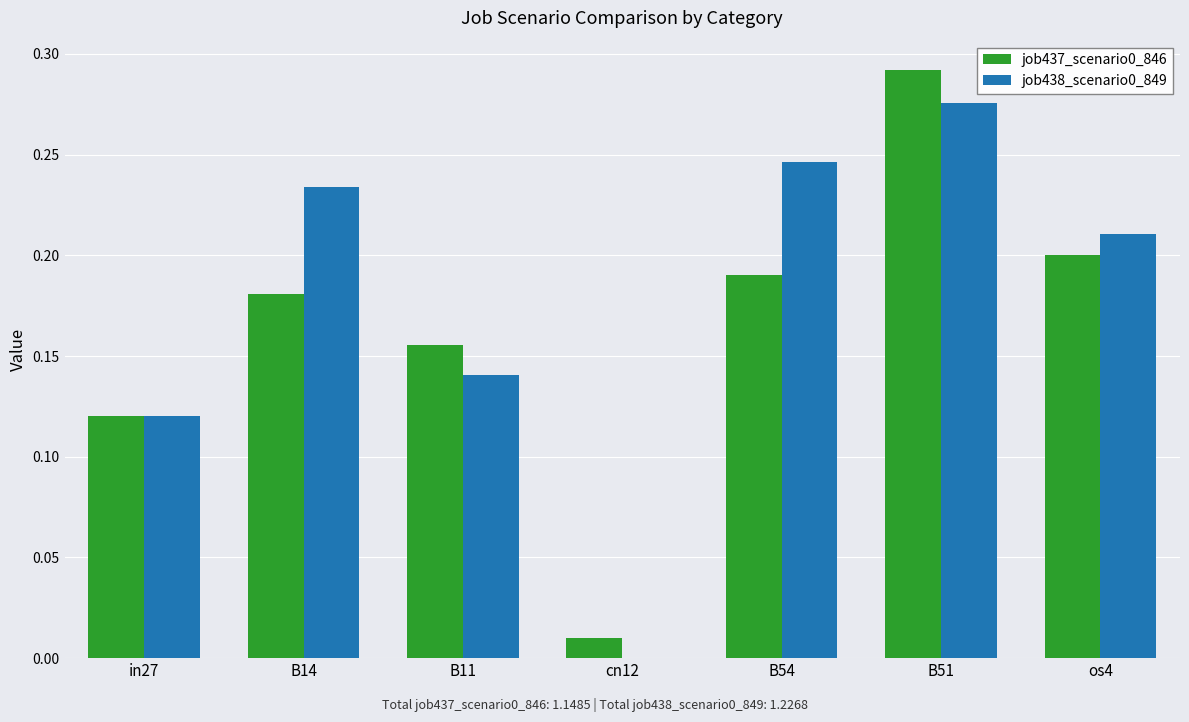

True or false: job438_scenario0_849 has a value of 0.0 at in27.

False